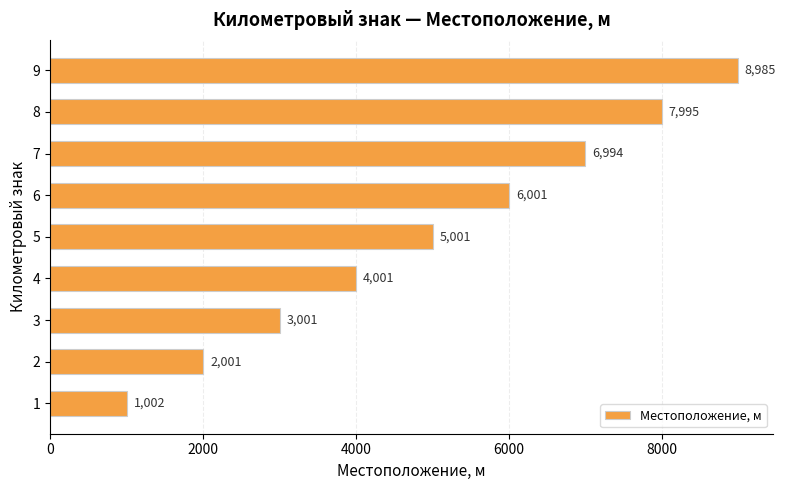

What is the greatest value displayed?

8985